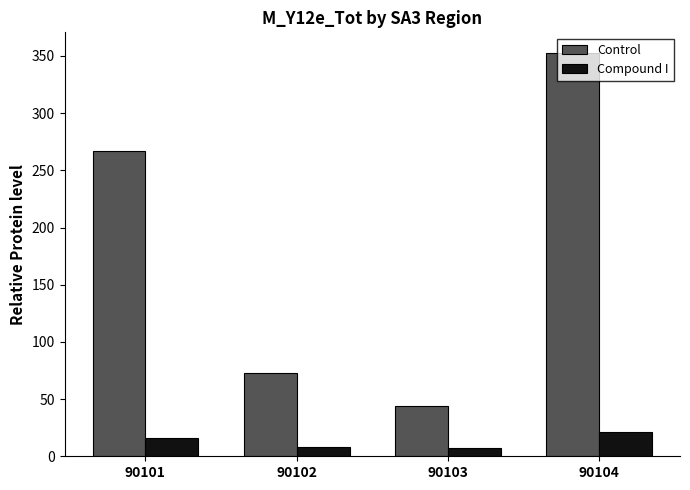

What is the difference between the highest and lowest values at 90101?

251